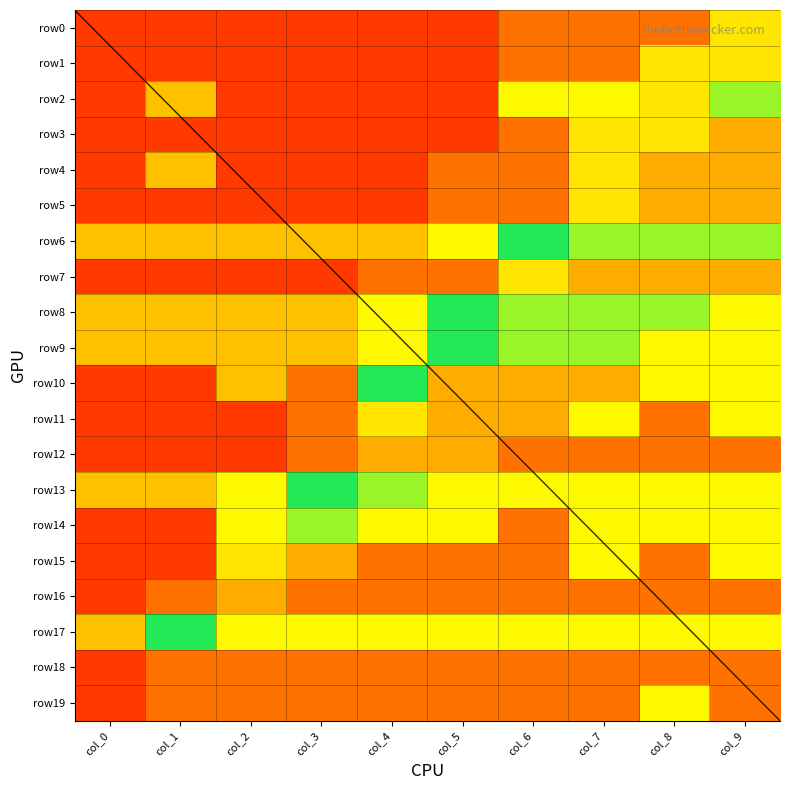

At which category does the chart reach its minimum across all series?

col_0